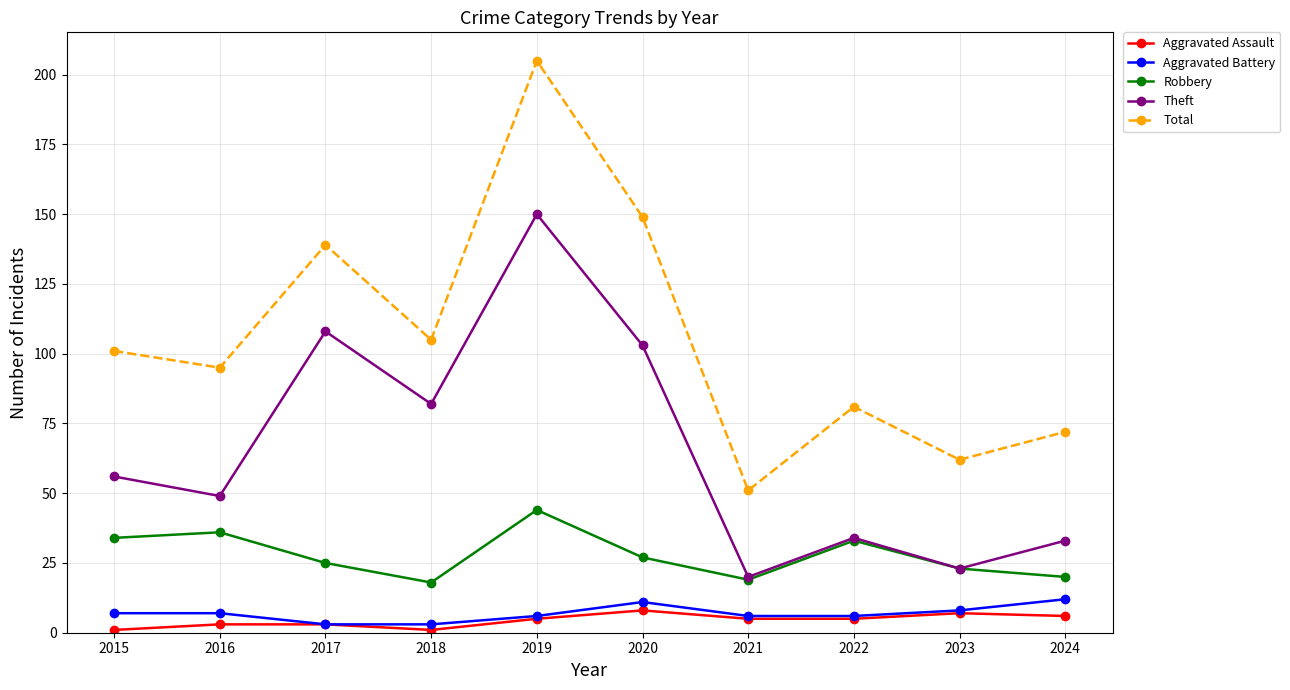

Does the chart have visible grid lines?

Yes